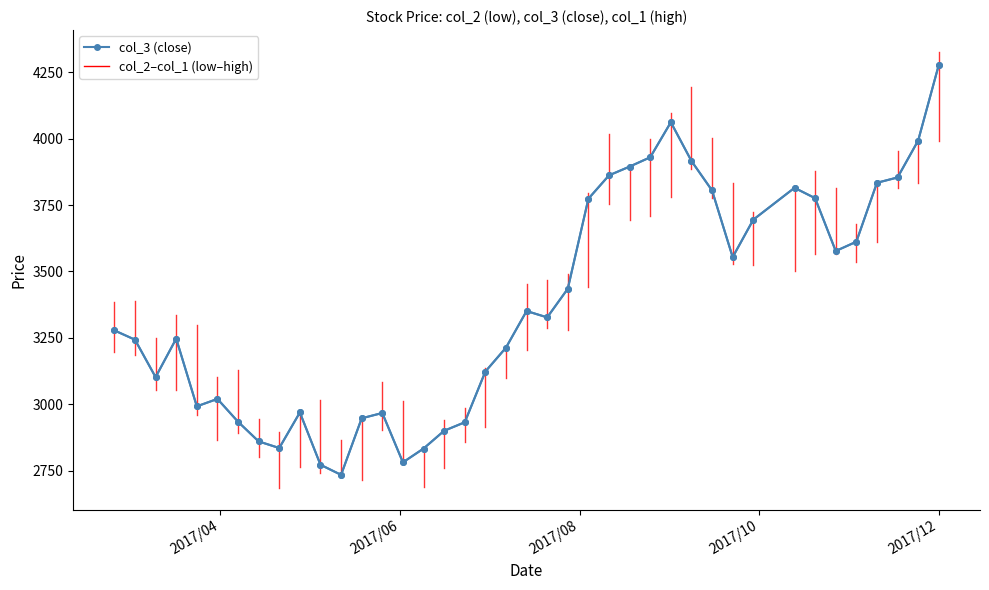

How many series are shown in this chart?

2